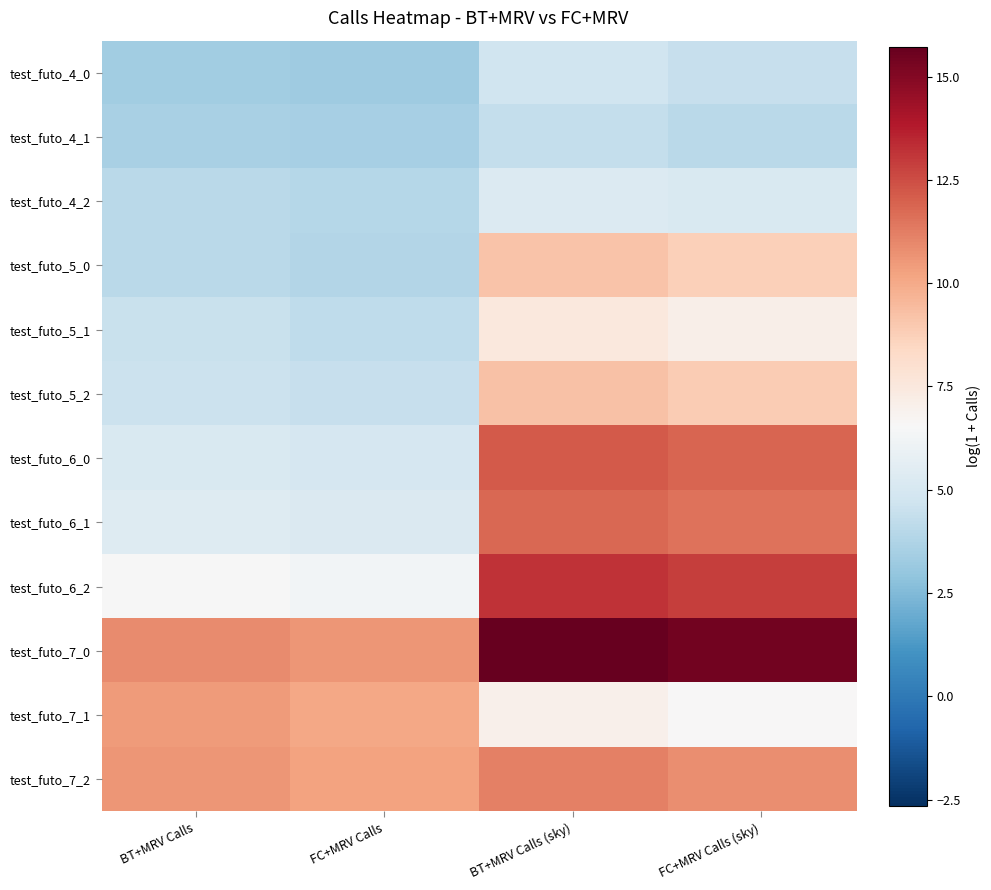

At how many categories does at least one series exceed 9?

4